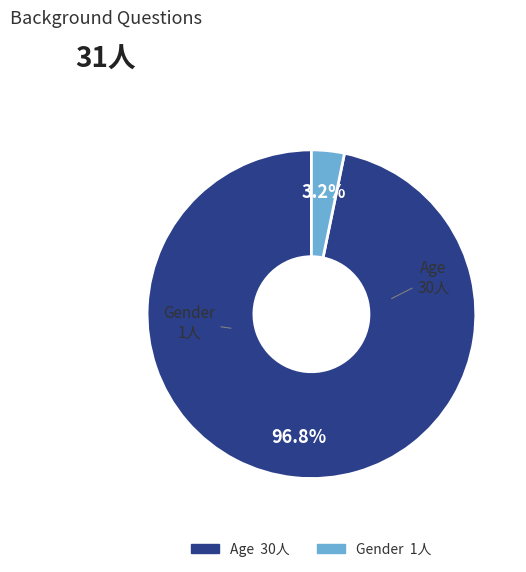

To the nearest percent, what portion does Age represent?

97%